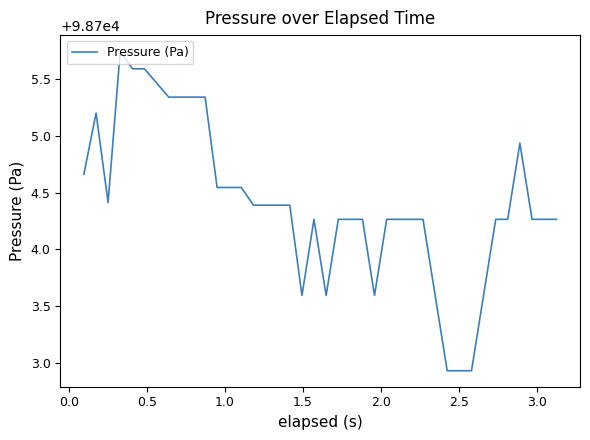

True or false: the data has more than 0 interior local peaks.

True